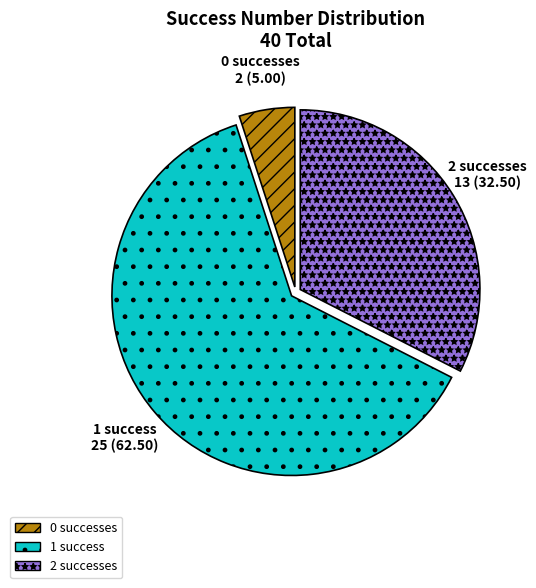

Approximately how many times larger is the value at 2 successes compared to 0 successes?

6.5